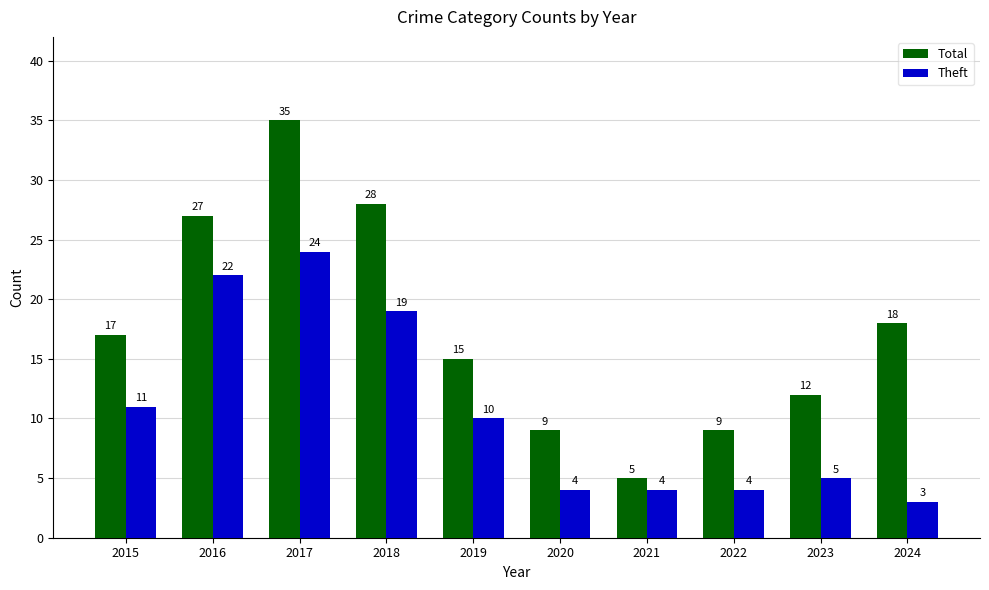

Which series has the largest range (max minus min)?

Total